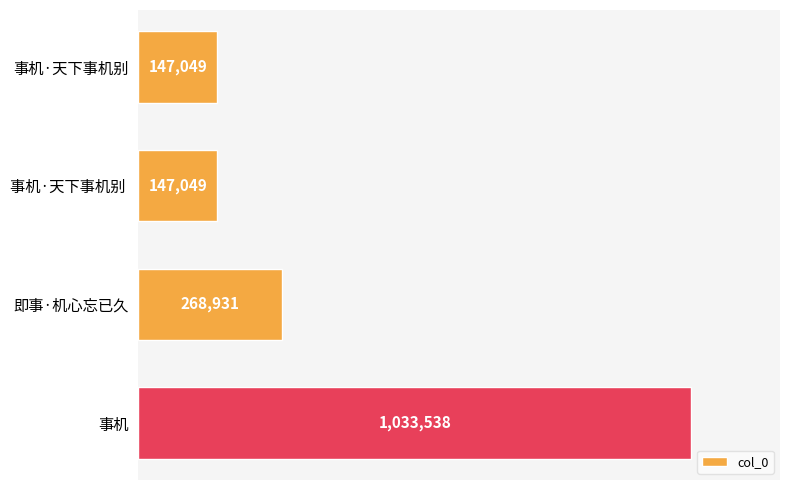

Does the chart contain any negative values?

No